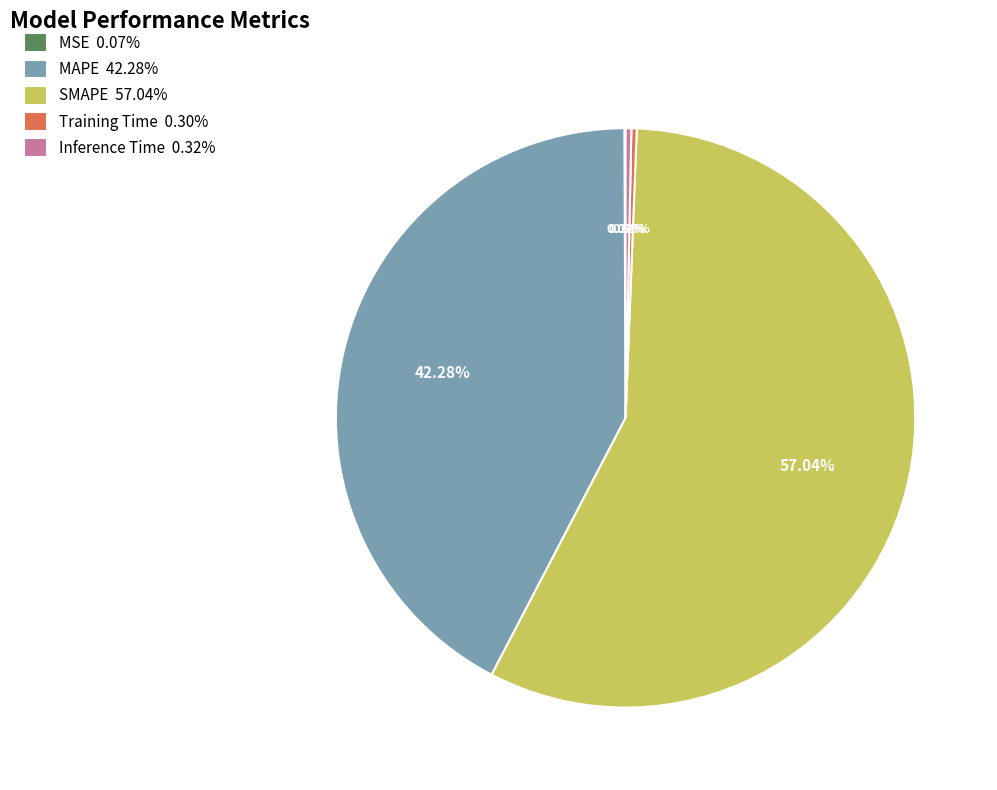

Is there a majority slice in this chart?

Yes